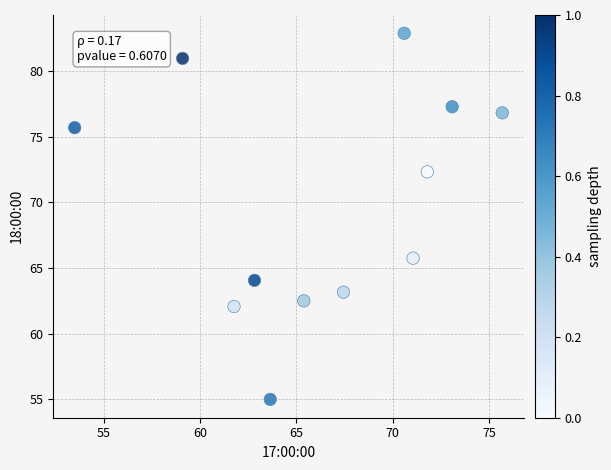

What Y value in the scatter plot is closest to 68?

65.8